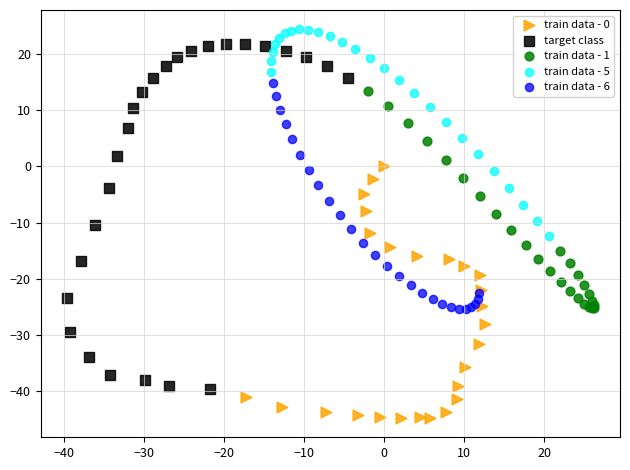

Which series has the largest Y range (max minus min)?

target class